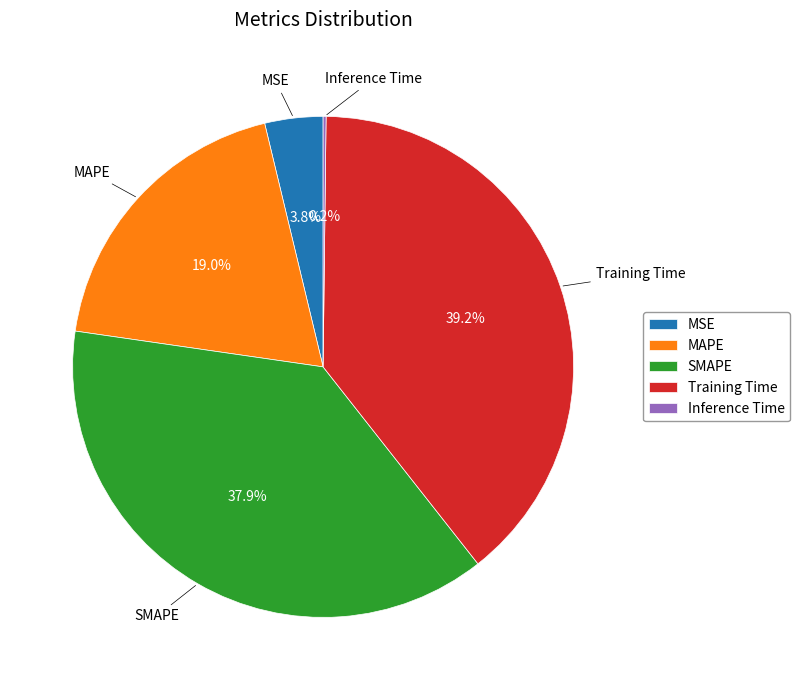

Which slice is the largest?

Training Time